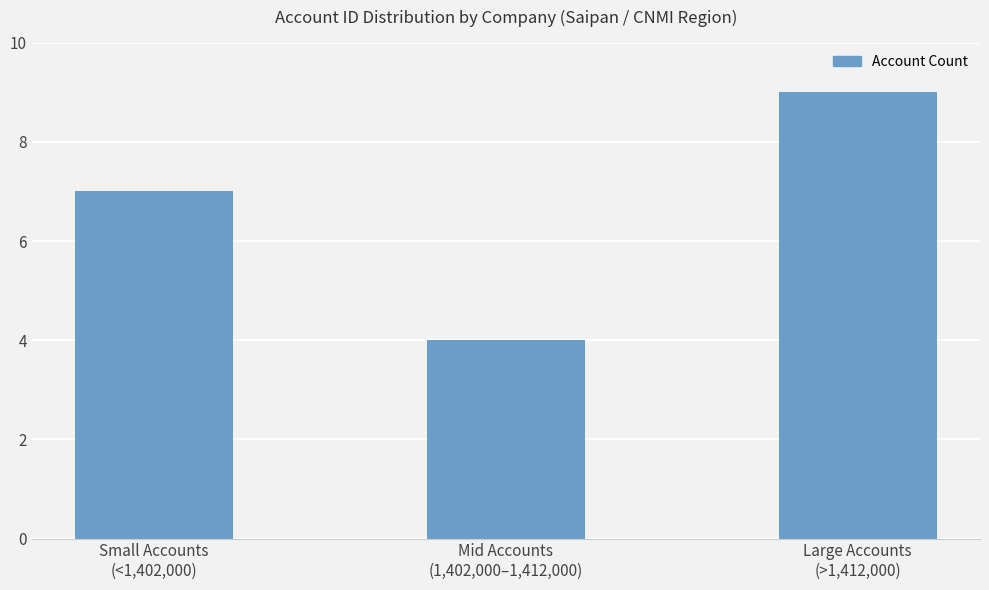

What is the difference between the values at Large Accounts
(>1,412,000) and Small Accounts
(<1,402,000)?

2